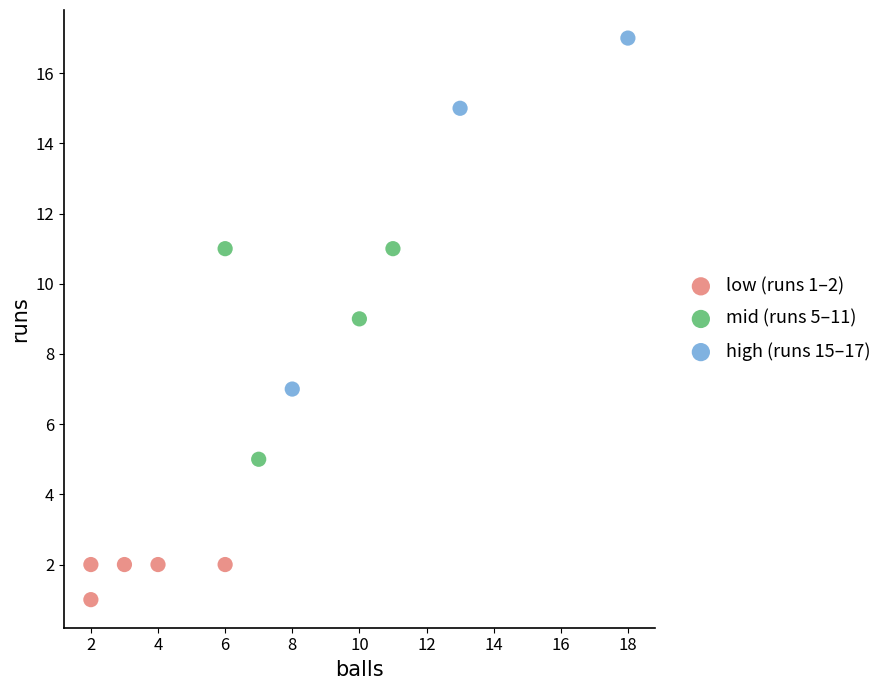

Which series reaches the minimum Y coordinate?

low (runs 1–2)